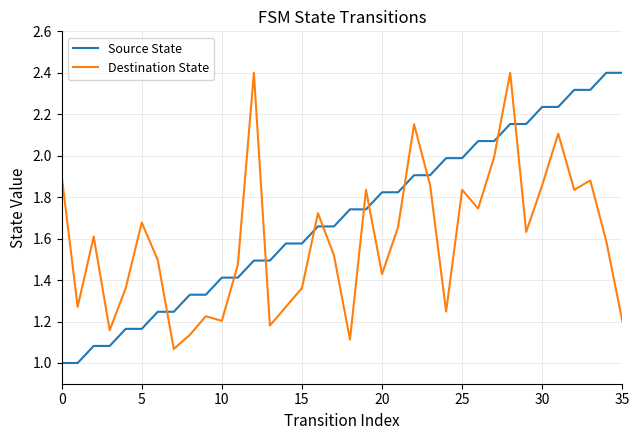

Which series has the largest total across all categories?

Source State